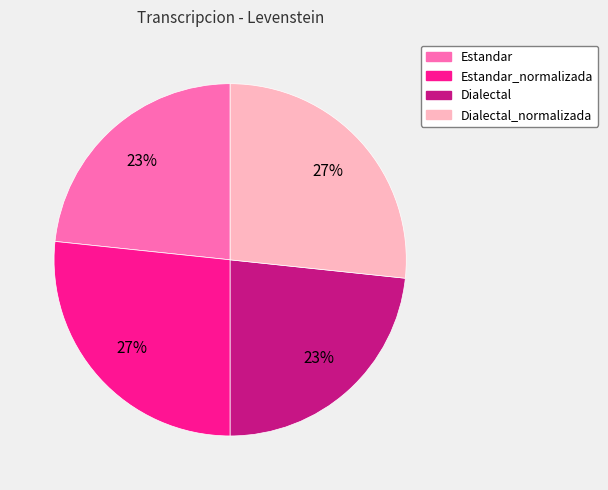

Is there a majority slice in this chart?

No